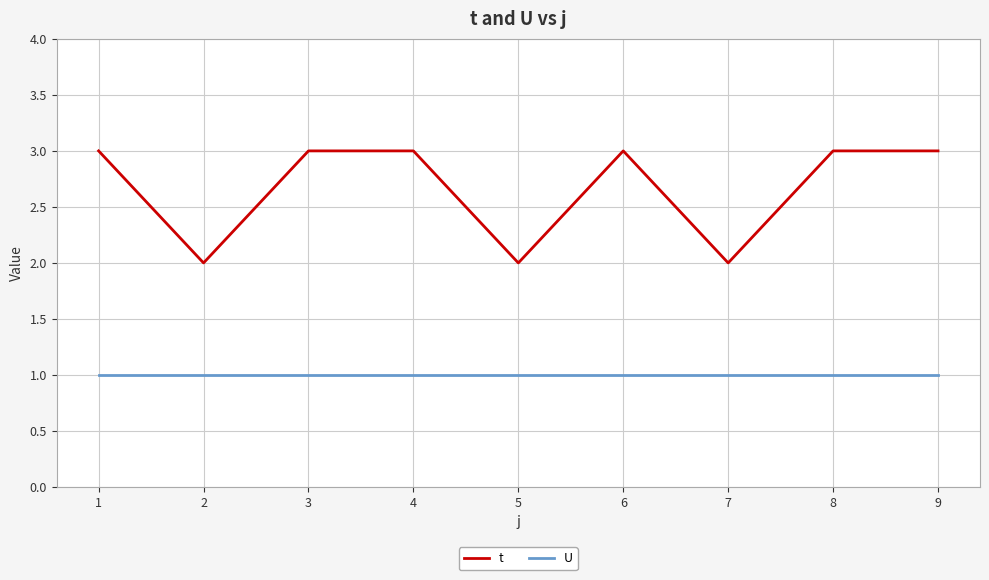

How many lines are shown in the chart?

2